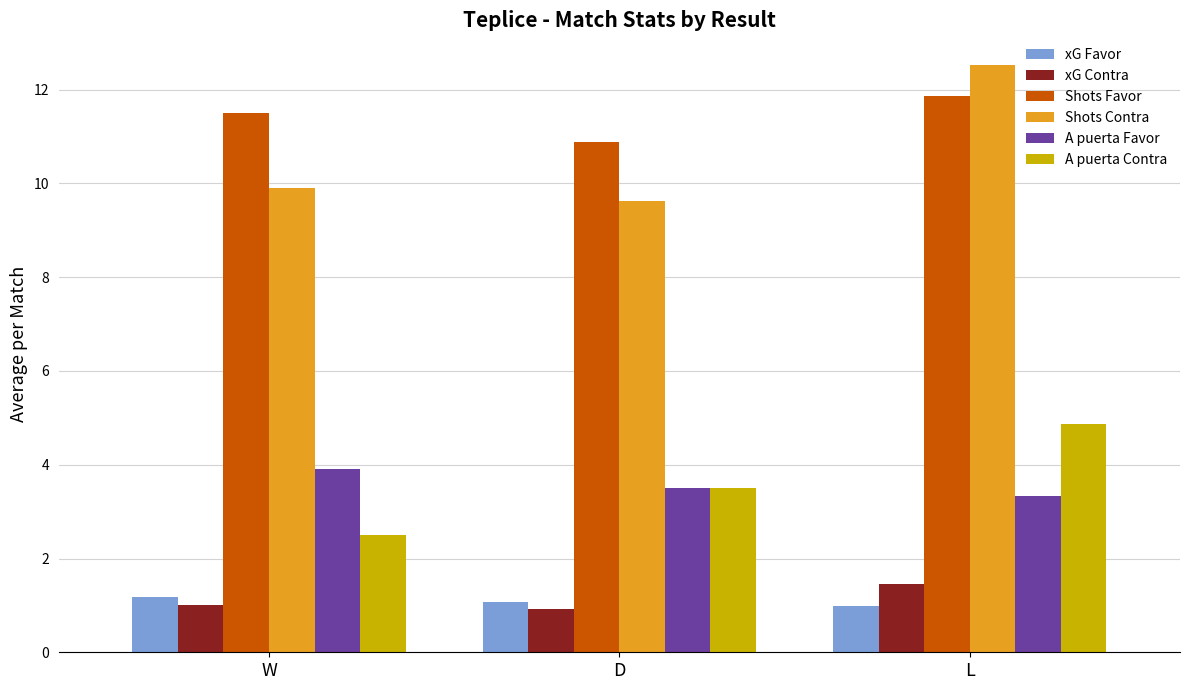

True or false: Shots Favor has a value of 19.5 at L.

False